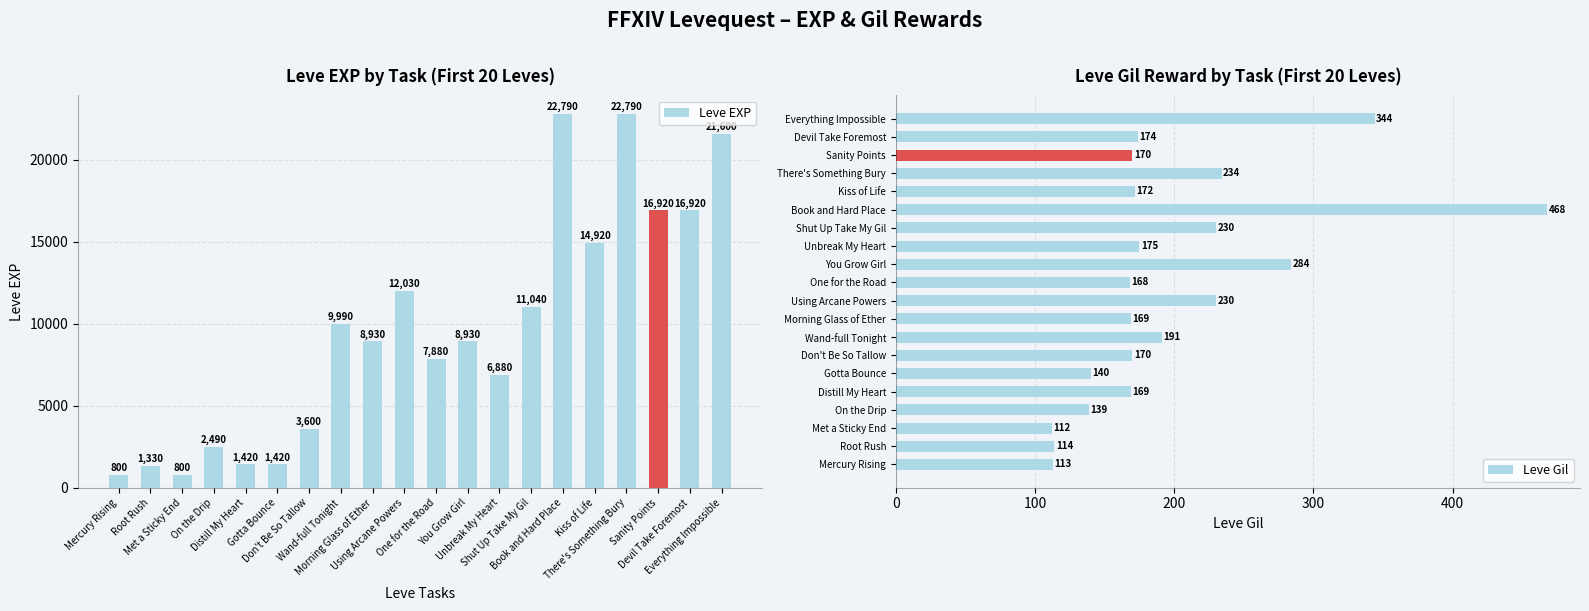

At One for the Road, list the series in order from largest to smallest.

Leve EXP, Leve Gil